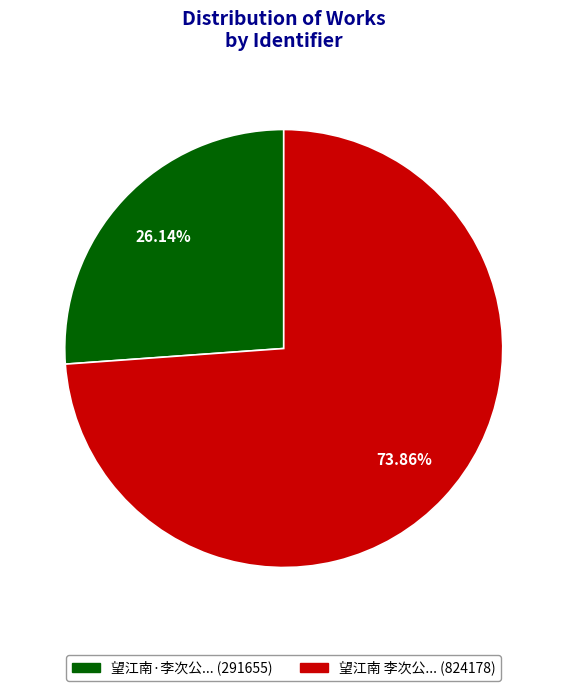

Does any single category account for the majority?

Yes